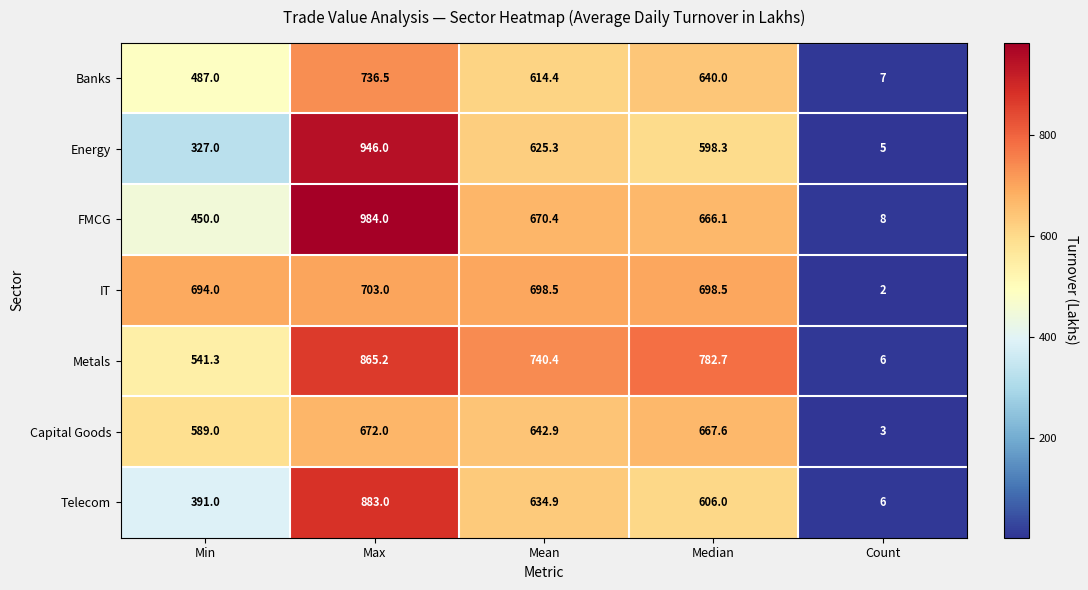

Where is IT nearest to the value 352?

Min